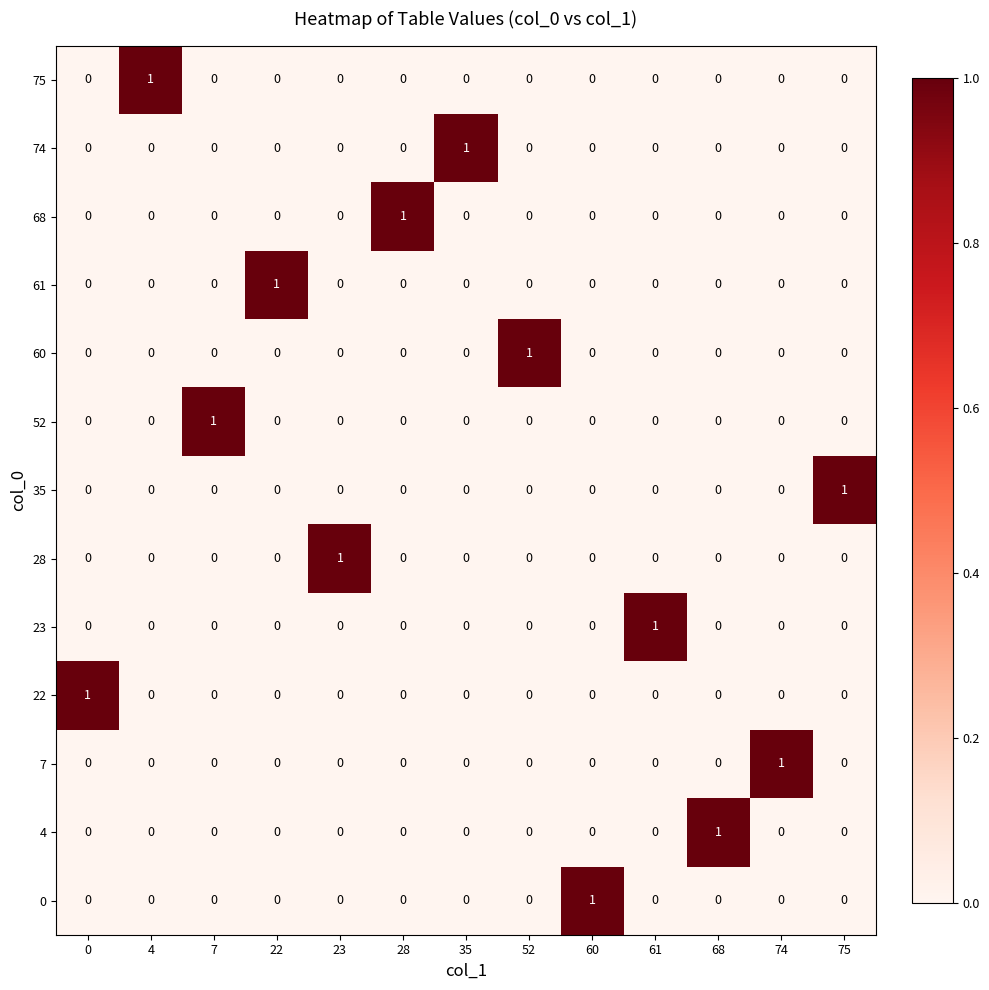

Count the 7 values in the range 0 to 1.

13